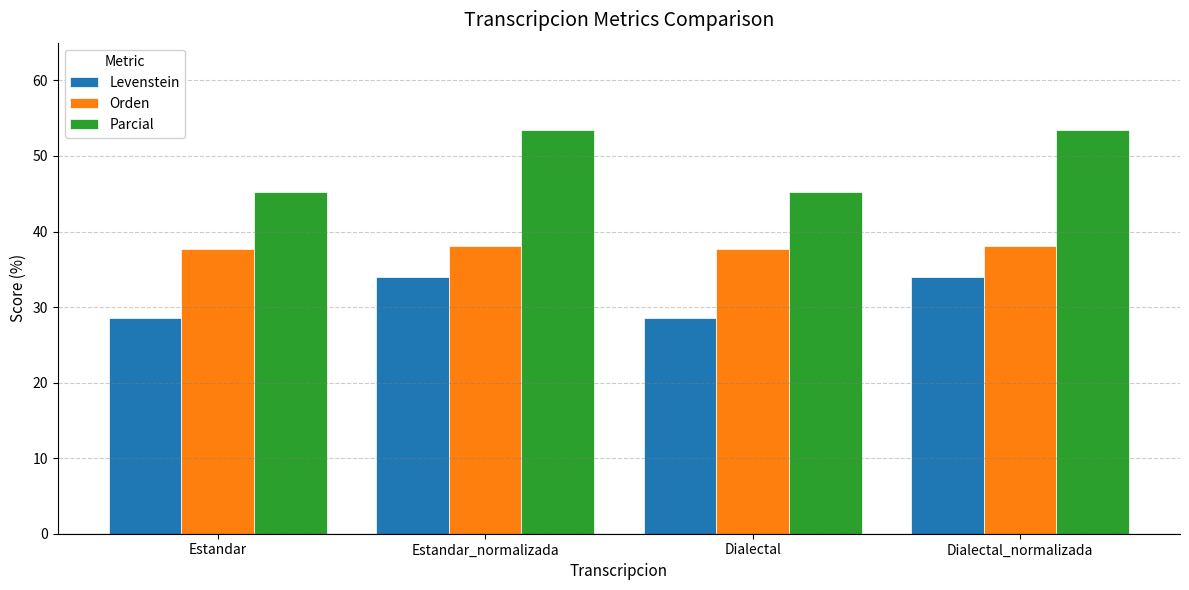

Reading left to right, transcribe all the data shown in this chart.

Levenstein: Estandar=28.6	Estandar_normalizada=34.0	Dialectal=28.6	Dialectal_normalizada=34.0
Orden: Estandar=37.6	Estandar_normalizada=38.1	Dialectal=37.6	Dialectal_normalizada=38.1
Parcial: Estandar=45.2	Estandar_normalizada=53.5	Dialectal=45.2	Dialectal_normalizada=53.5